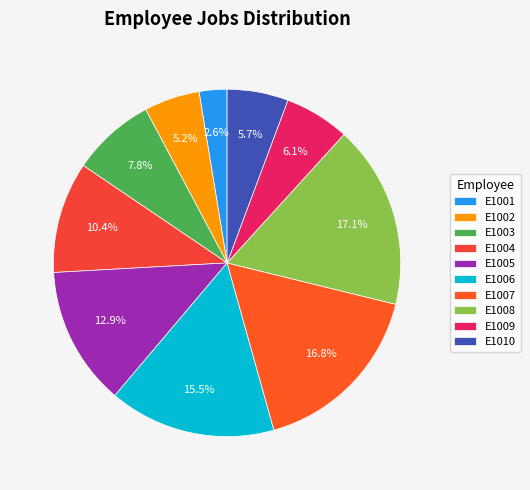

Is there a majority slice in this chart?

No